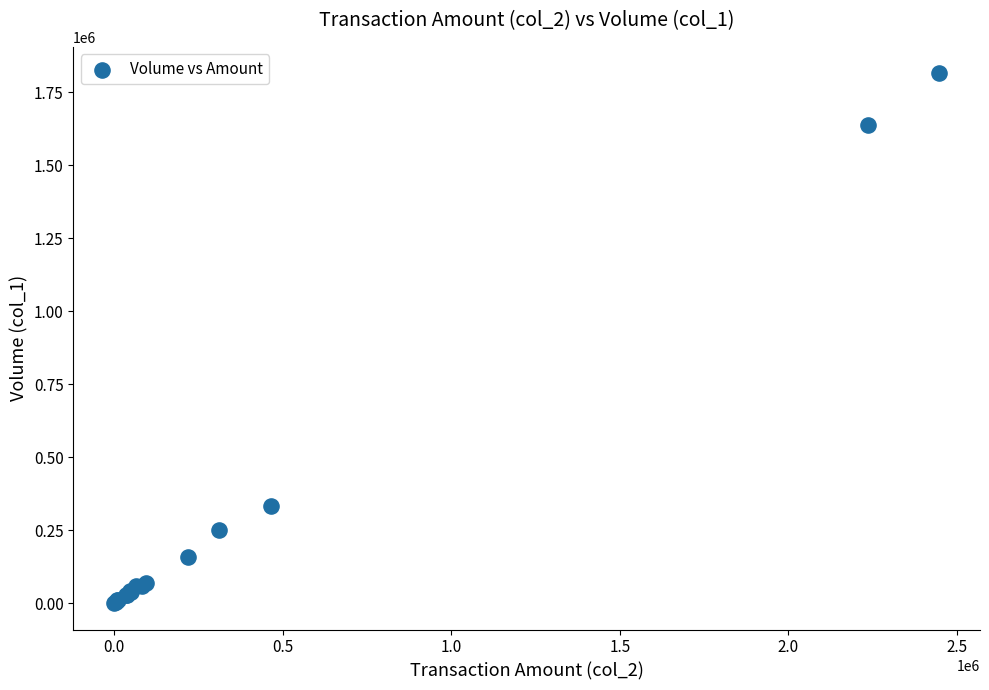

What Y value in the scatter plot is closest to 907500?

332000